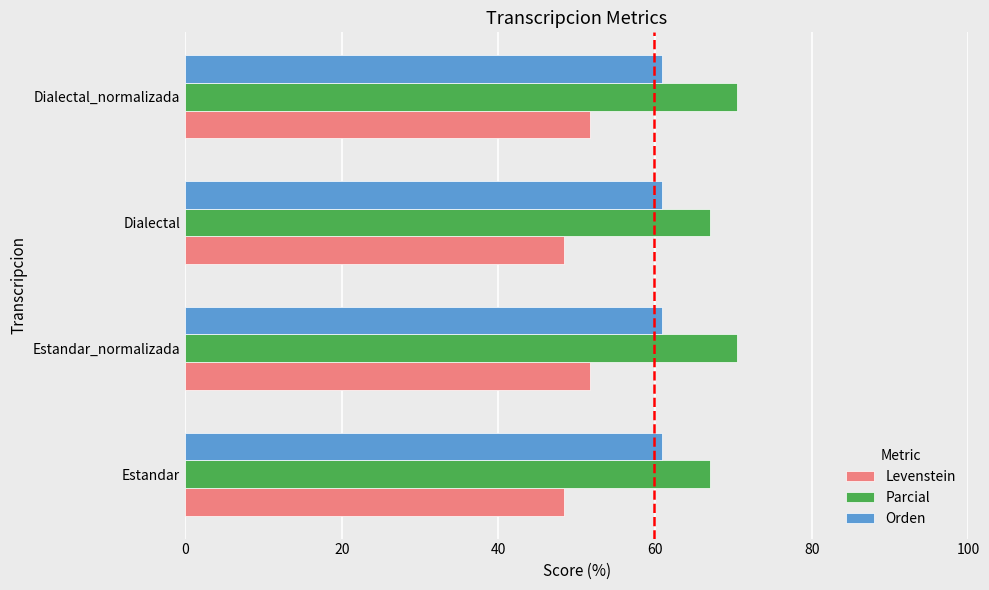

Which series has the largest total across all categories?

Parcial